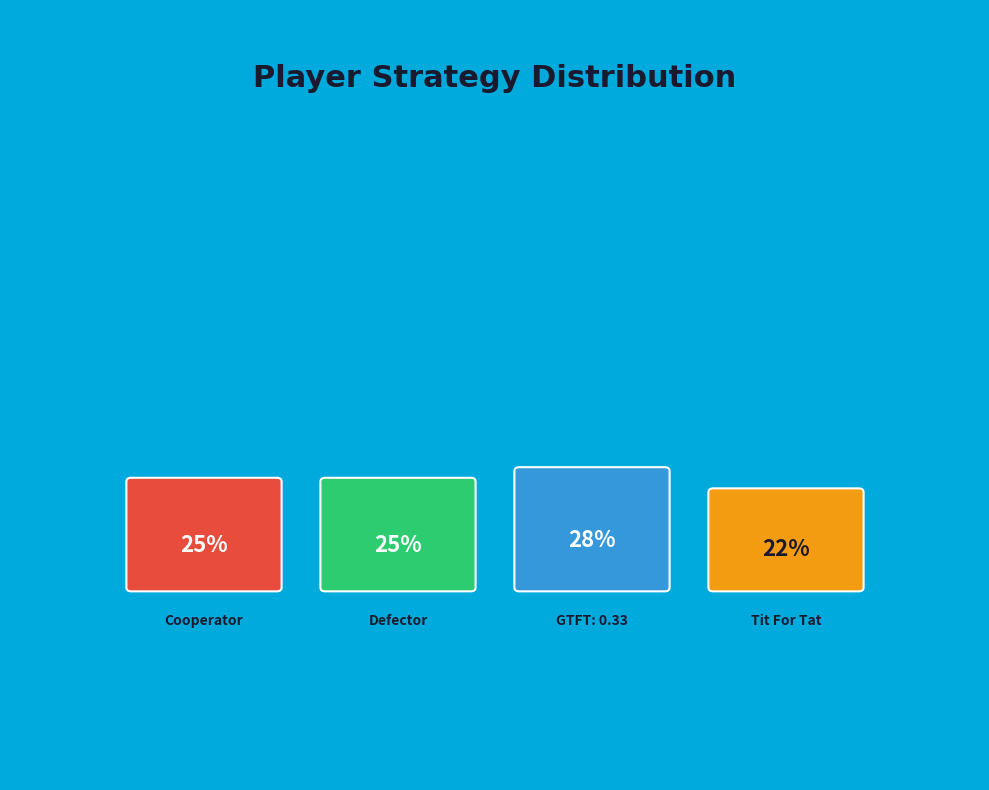

Combined, what portion of the pie is GTFT: 0.33 and Cooperator?

52.5%